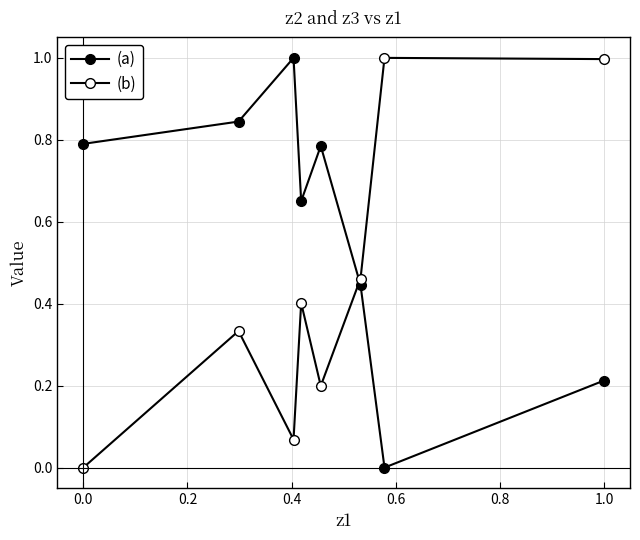

At 1.0, list the series in order from smallest to largest.

(a), (b)